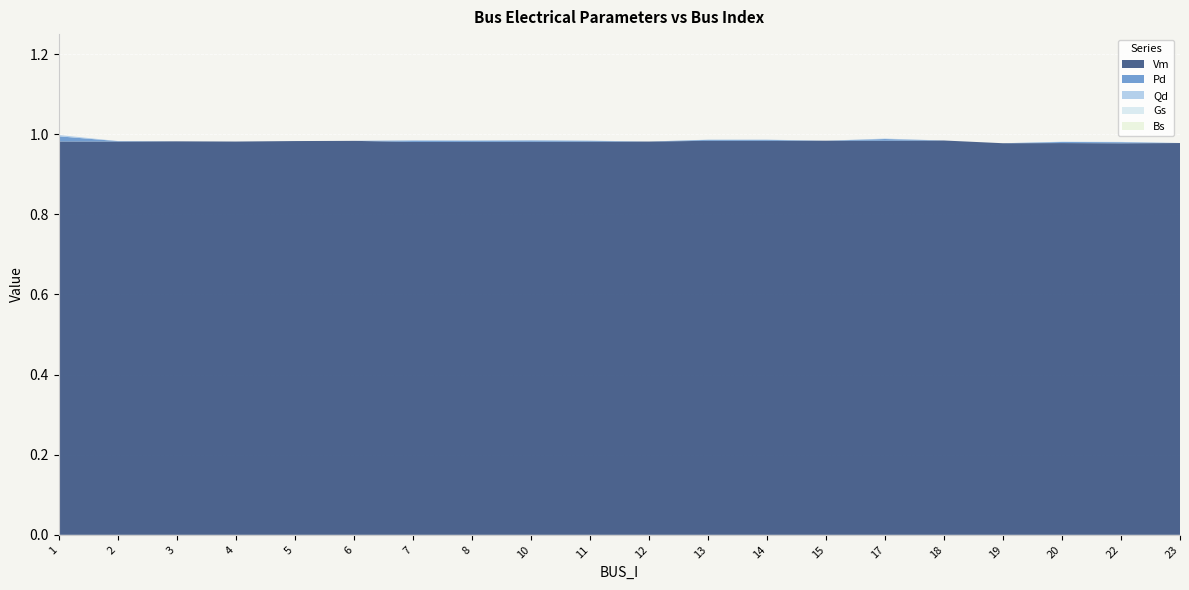

Reading left to right, list all the values displayed in this chart.

Vm: 1.0	1.0	1.0	1.0	1.0	1.0	1.0	1.0	1.0	1.0	1.0	1.0	1.0	1.0	1.0	1.0	1.0	1.0	1.0	1.0
Pd: 0.0	0.0	0.0	0.0	0.0	0.0	0.0	0.0	0.0	0.0	0.0	0.0	0.0	0.0	0.0	0.0	0.0	0.0	0.0	0.0
Qd: 0.0	0.0	0.0	0.0	0.0	0.0	0.0	0.0	0.0	0.0	0.0	0.0	0.0	0.0	0.0	0.0	0.0	0.0	0.0	0.0
Gs: 0.0	0.0	0.0	0.0	0.0	0.0	0.0	0.0	0.0	0.0	0.0	0.0	0.0	0.0	0.0	0.0	0.0	0.0	0.0	0.0
Bs: 0.0	0.0	0.0	0.0	0.0	0.0	0.0	0.0	0.0	0.0	0.0	0.0	0.0	0.0	0.0	0.0	0.0	0.0	0.0	0.0